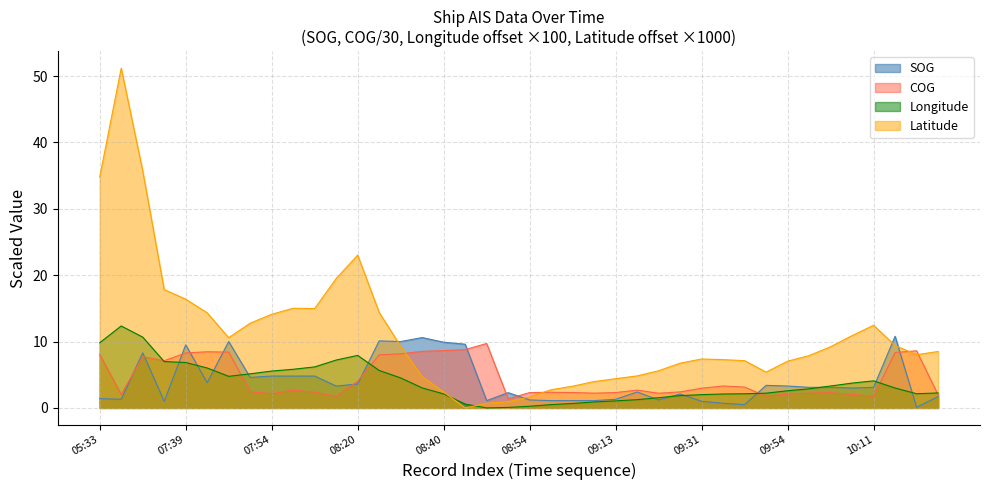

What is the value of the Longitude point at the 12th from the left?

7.2